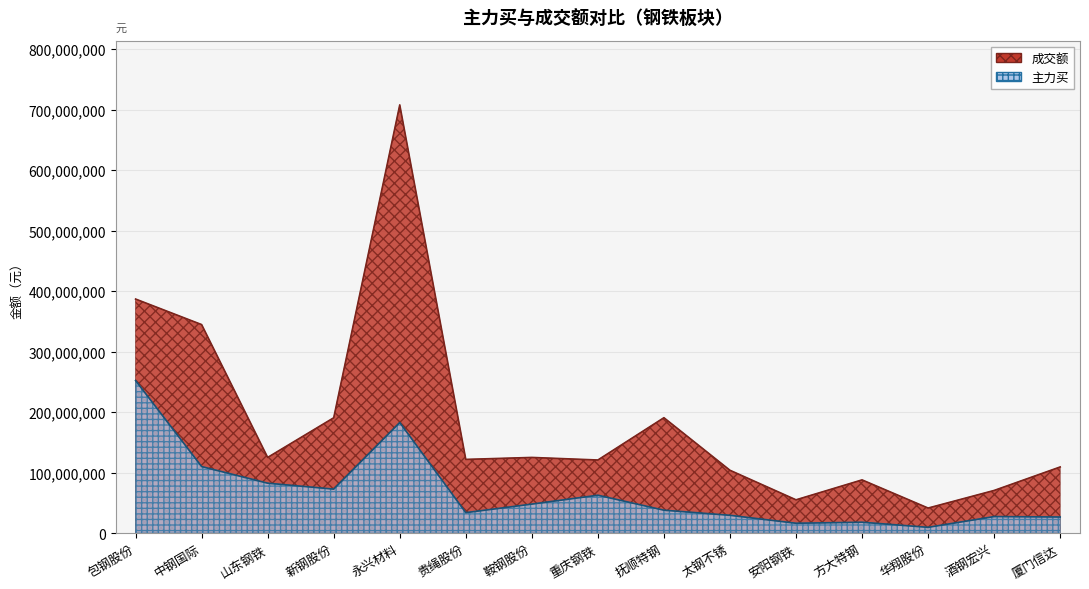

Which series has the largest range (max minus min)?

成交额